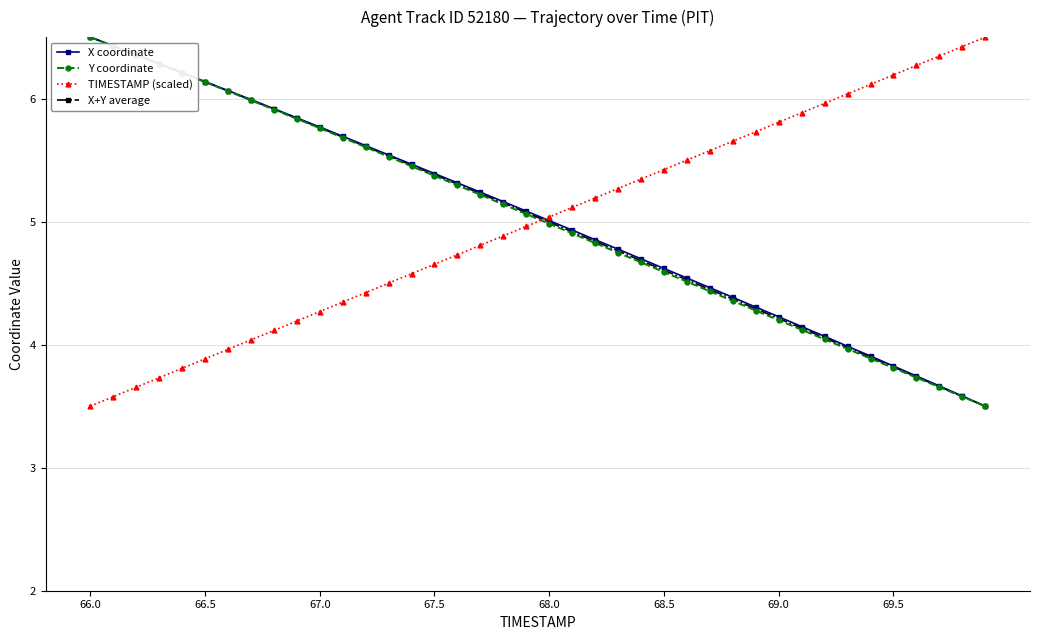

What is the sum of all X coordinate values?

201.3